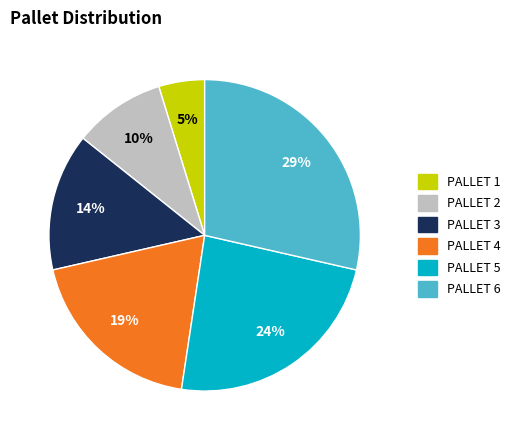

Rank the categories by value from highest to lowest.

PALLET 6, PALLET 5, PALLET 4, PALLET 3, PALLET 2, PALLET 1